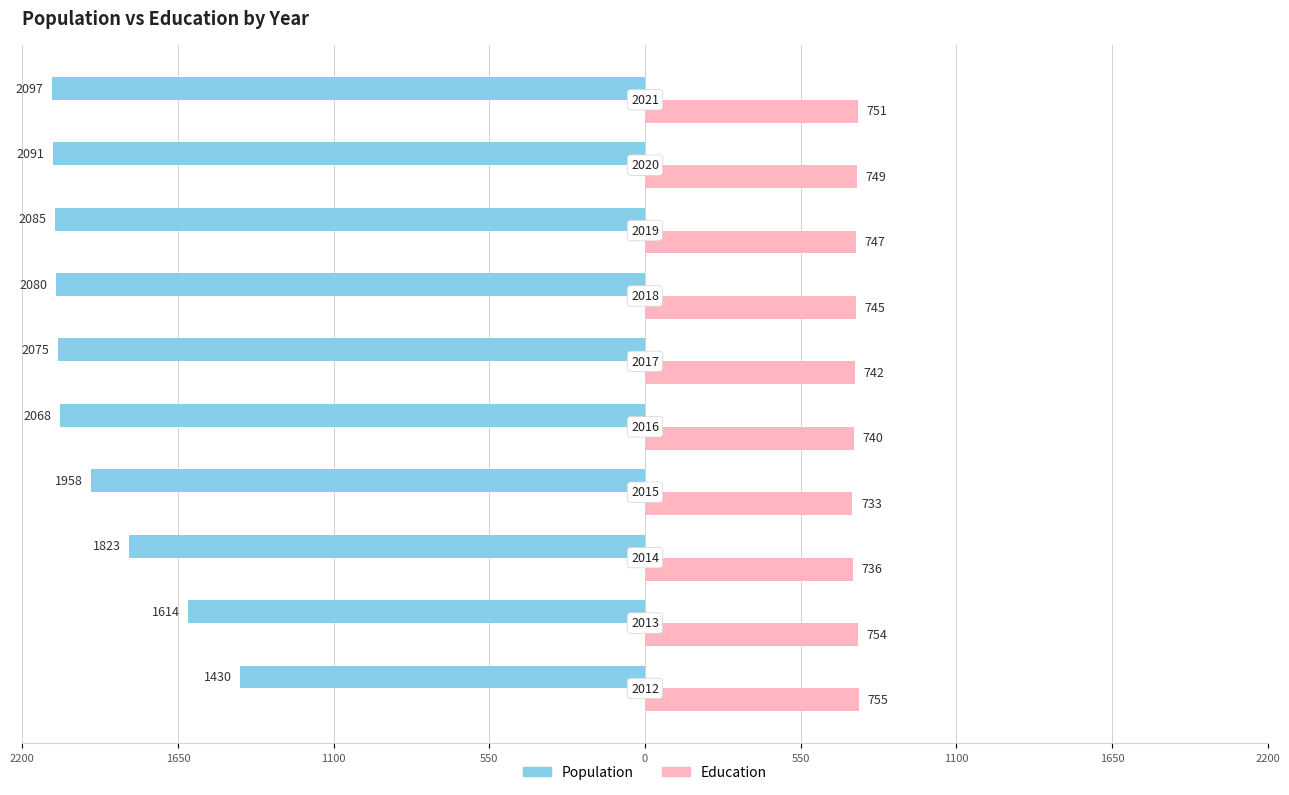

What are all the series names shown in the legend?

Population, Education